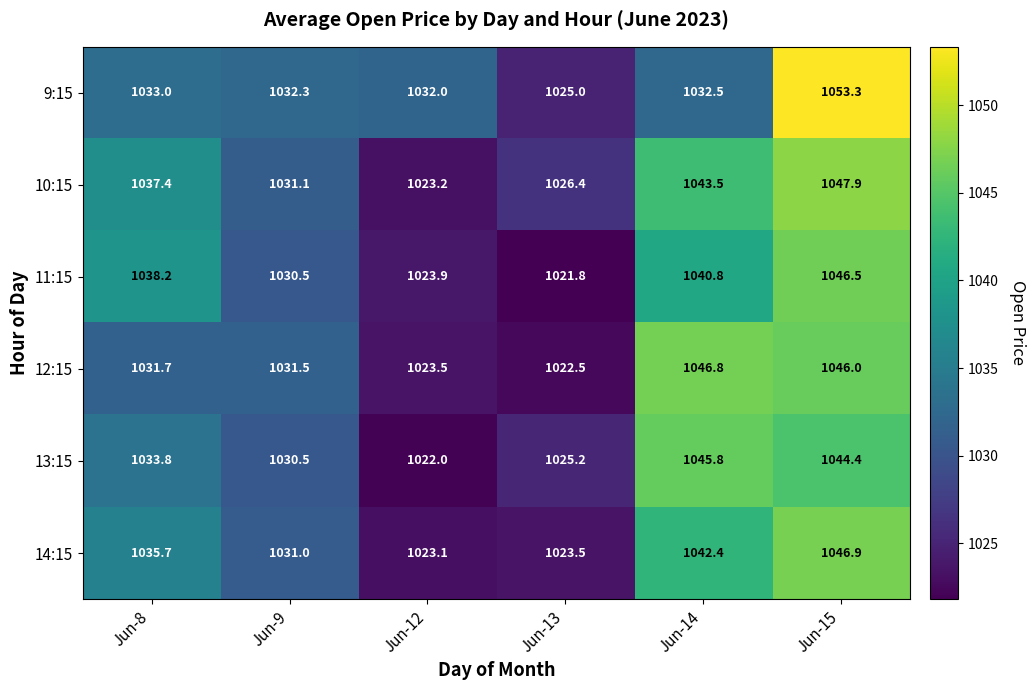

Which series has the largest total across all categories?

10:15